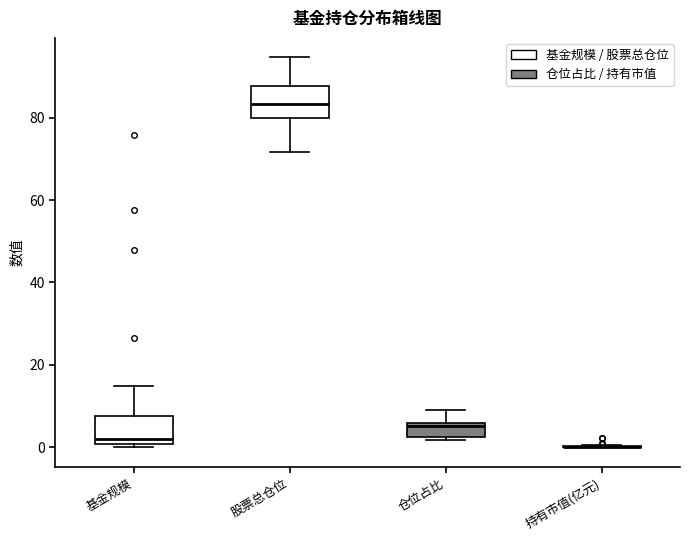

Reading left to right, read every box against the y-axis: the position of its median line, the range the box covers, and the ends of its whiskers. The values are not printed on the chart, so give them approximately, as read against the axis.

基金规模: median 2, box 0 to 8, whiskers 0 (just below the box's lower edge) to 14
股票总仓位: median 84, box 80 to 88, whiskers 72 to 94
仓位占比: median 6 (just below the box's upper edge), box 2 to 6, whiskers 2 (just below the box's lower edge) to 8
持有市值(亿元): box collapsed to a line at 0, whiskers 0 to 0